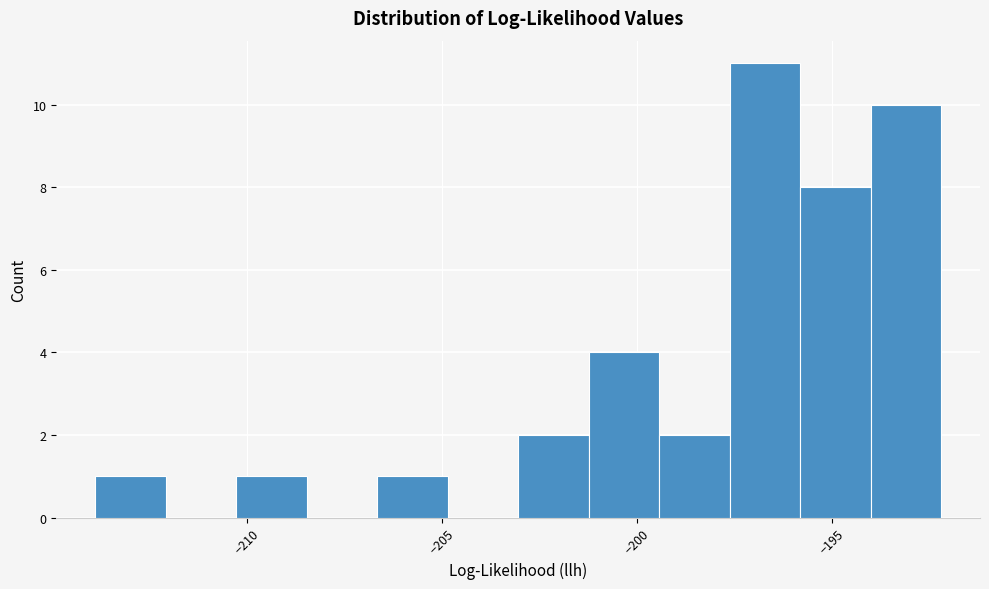

Read against the x-axis, roughly where is the centre of the tallest bar?

-196.5